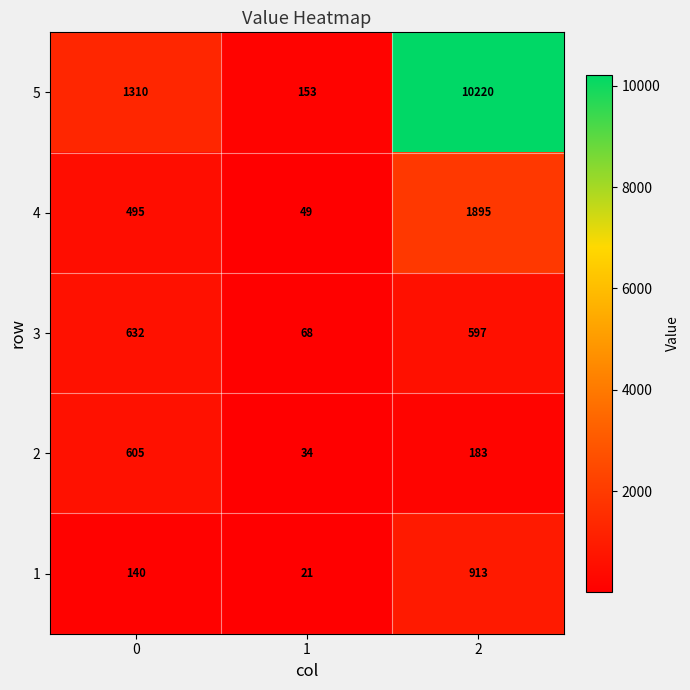

Between 0 and 1, which series saw the biggest shift?

5